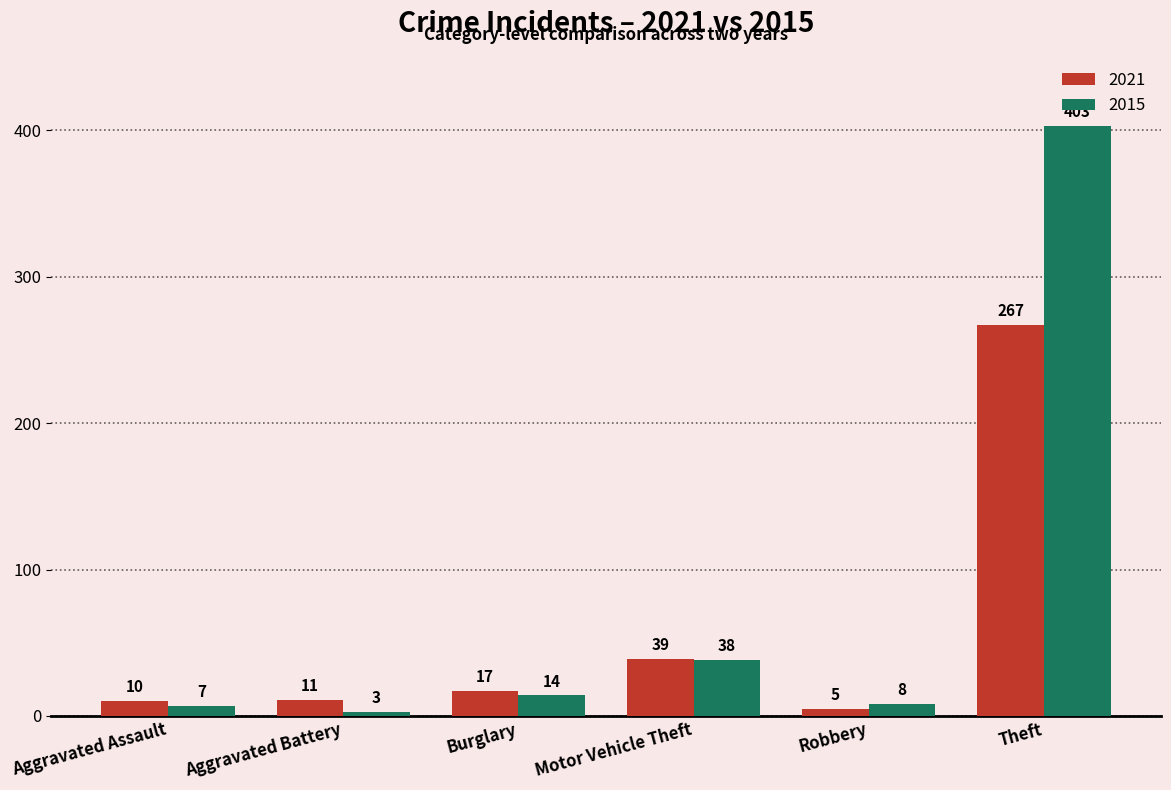

What is the difference between the maximum and second lowest values in the 2021 series?

257